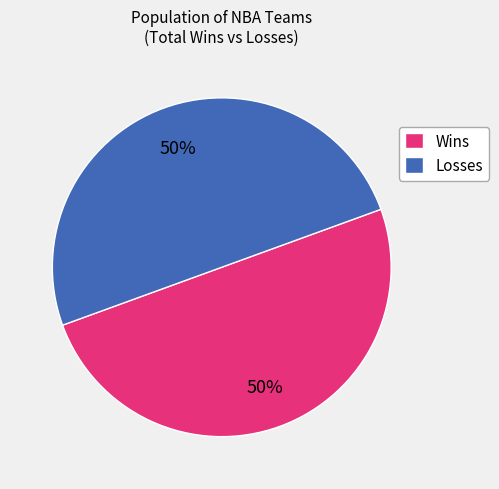

Count the number of slices in the pie.

2